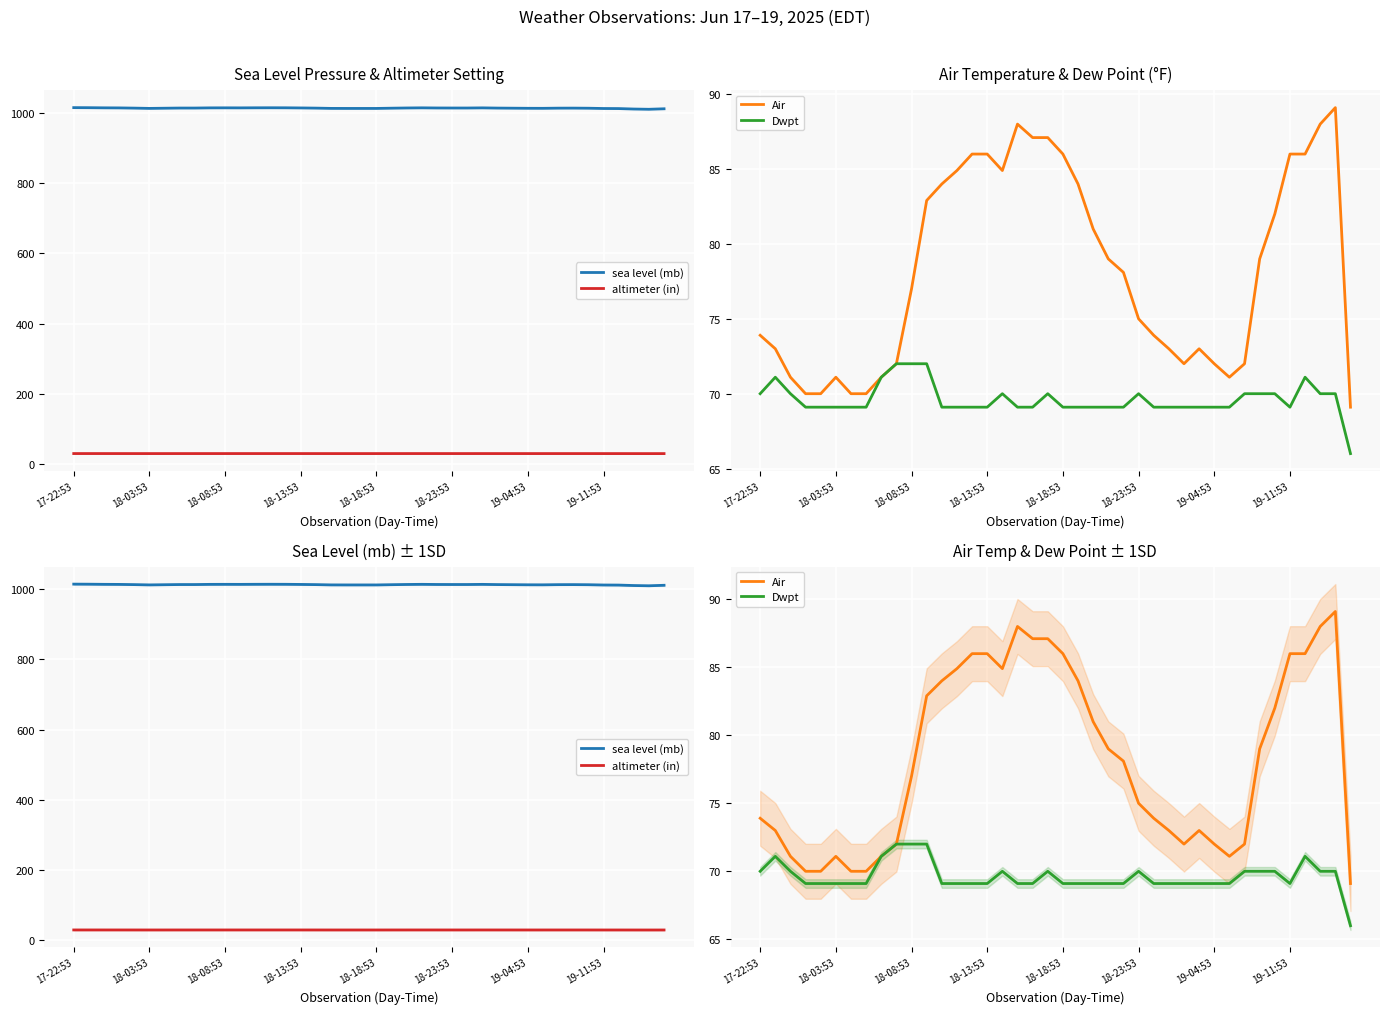

What position from the right is 9?

31